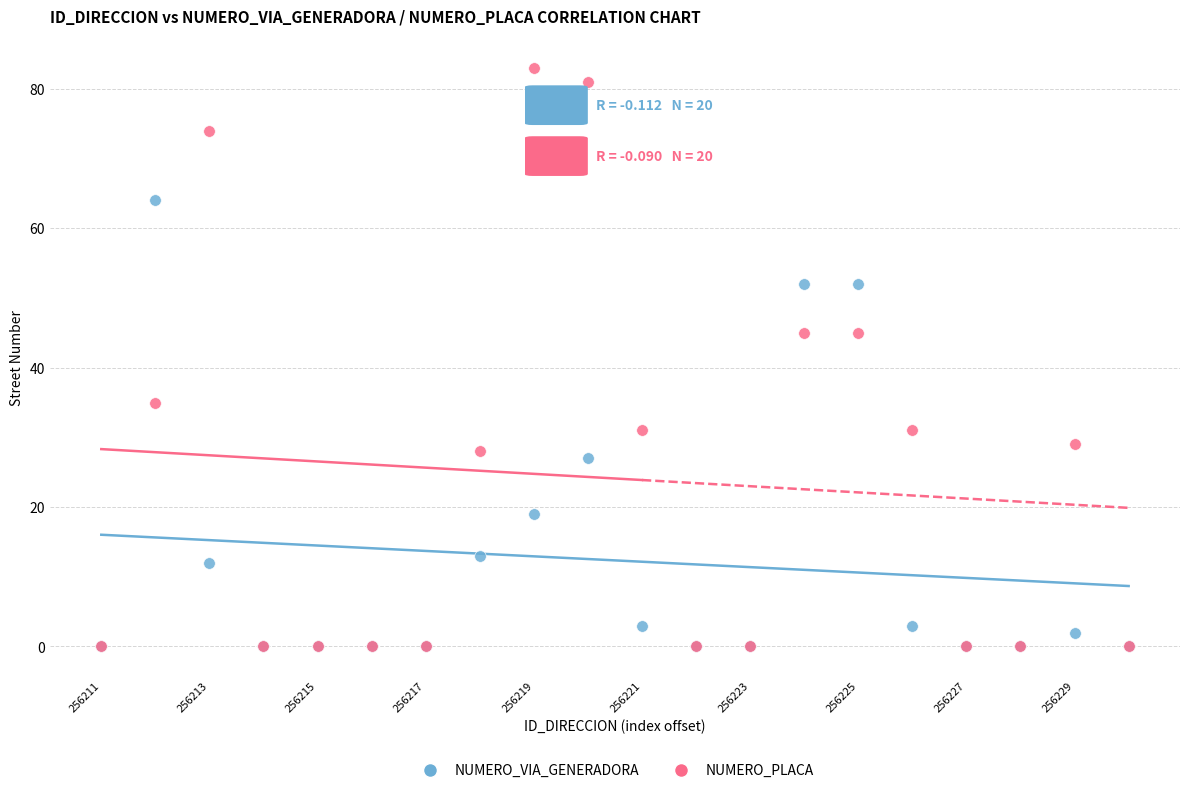

What are all the series names shown in the legend?

NUMERO_VIA_GENERADORA, NUMERO_PLACA